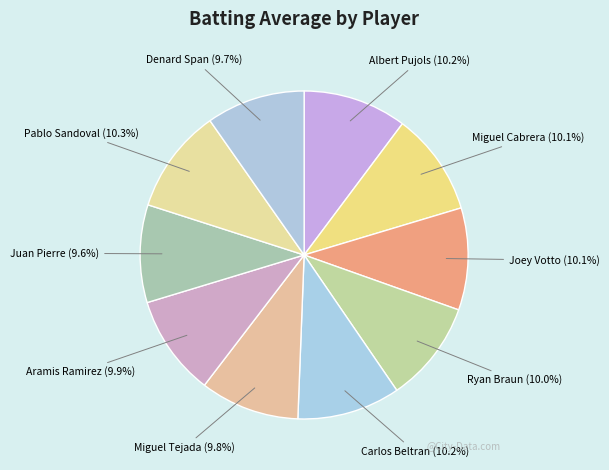

Is the sum of Pablo Sandoval and Carlos Beltran greater than half?

No